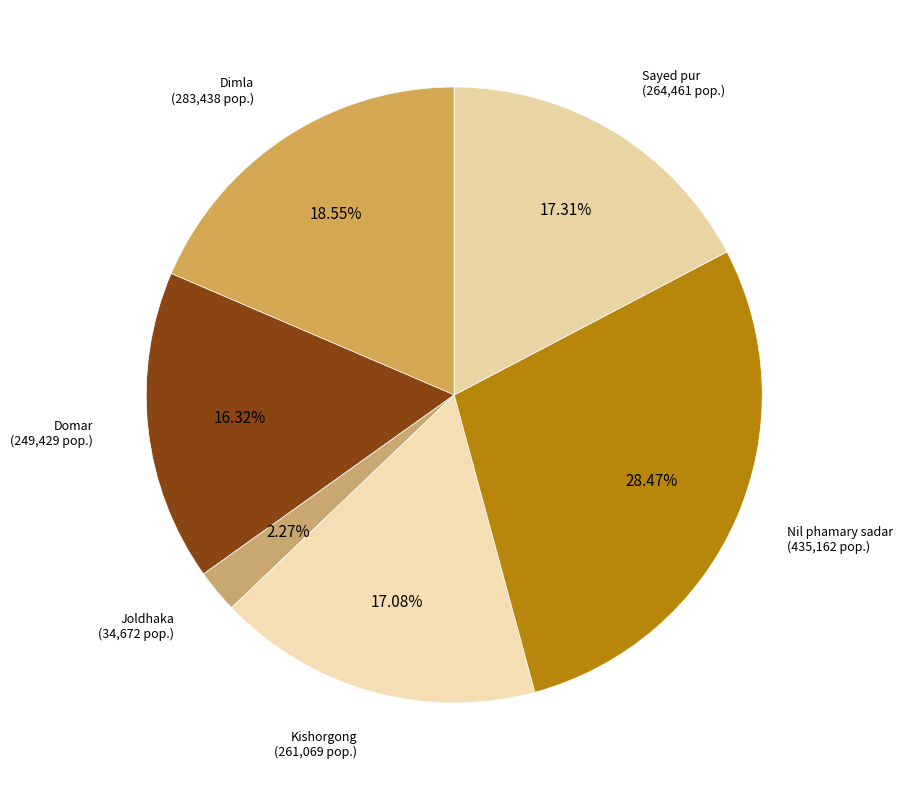

How many segments does this pie chart have?

6